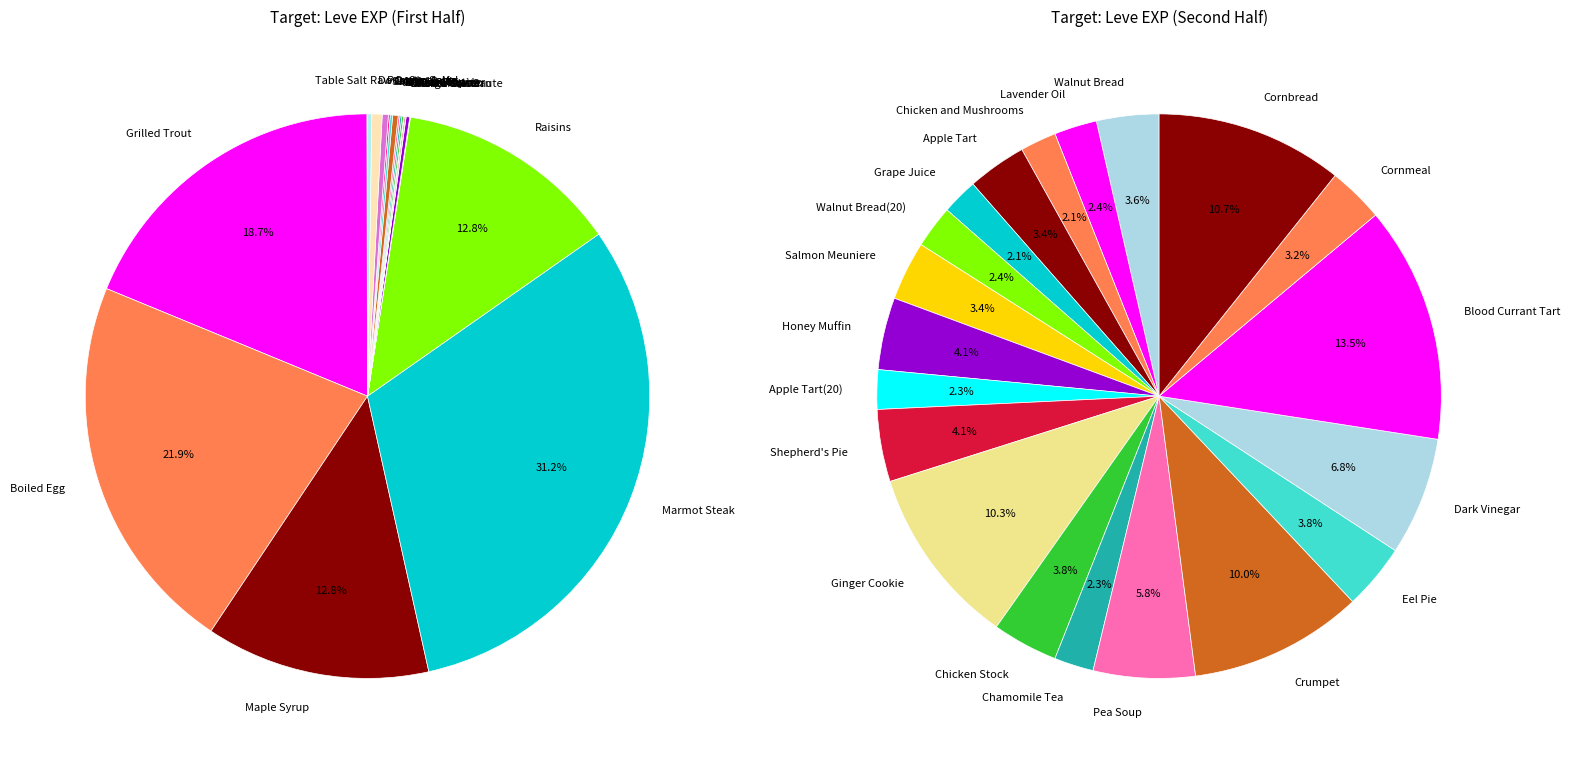

What is the smallest slice in the pie chart?

Table Salt